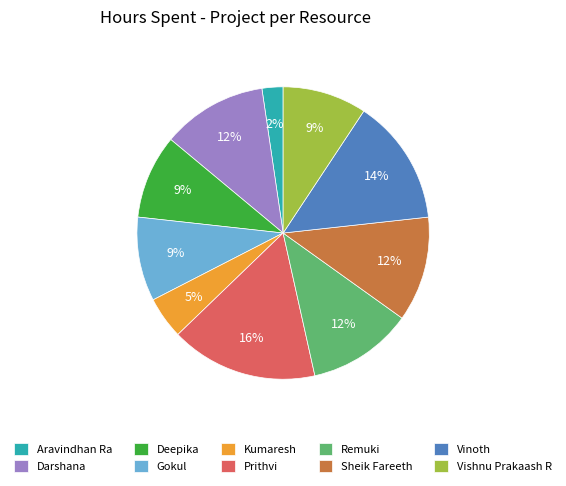

Is the sum of Deepika and Prithvi greater than half?

No